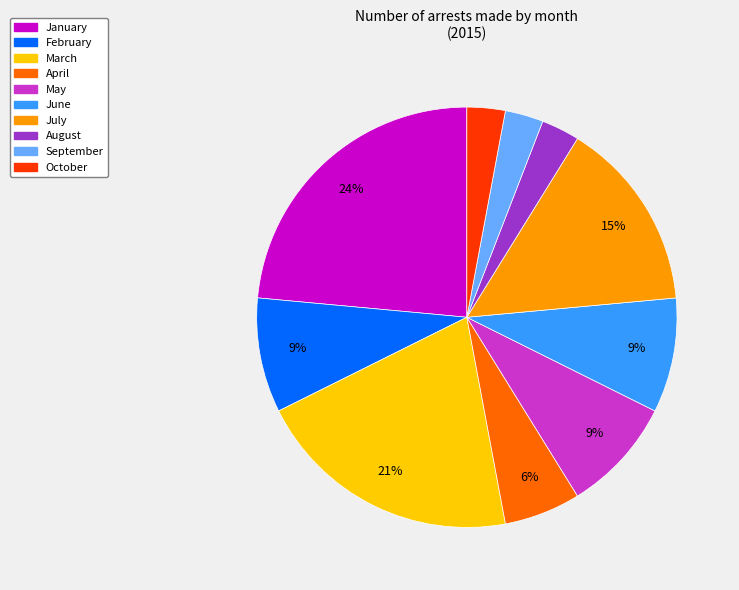

To the nearest percent, what is the difference between the largest and smallest slice percentages?

21%